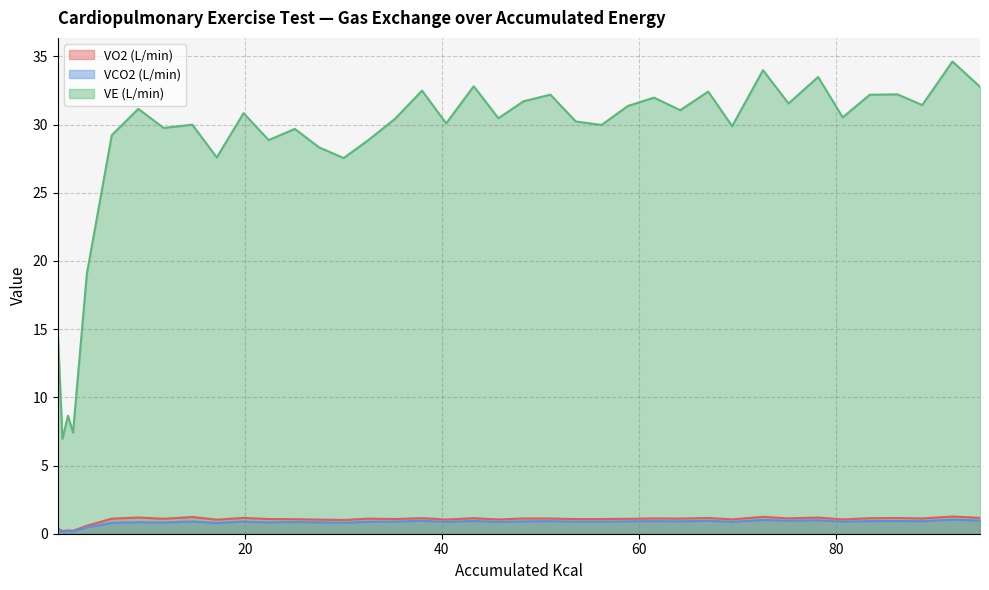

True or false: VE (L/min) and VCO2 (L/min) intersect in this chart.

False